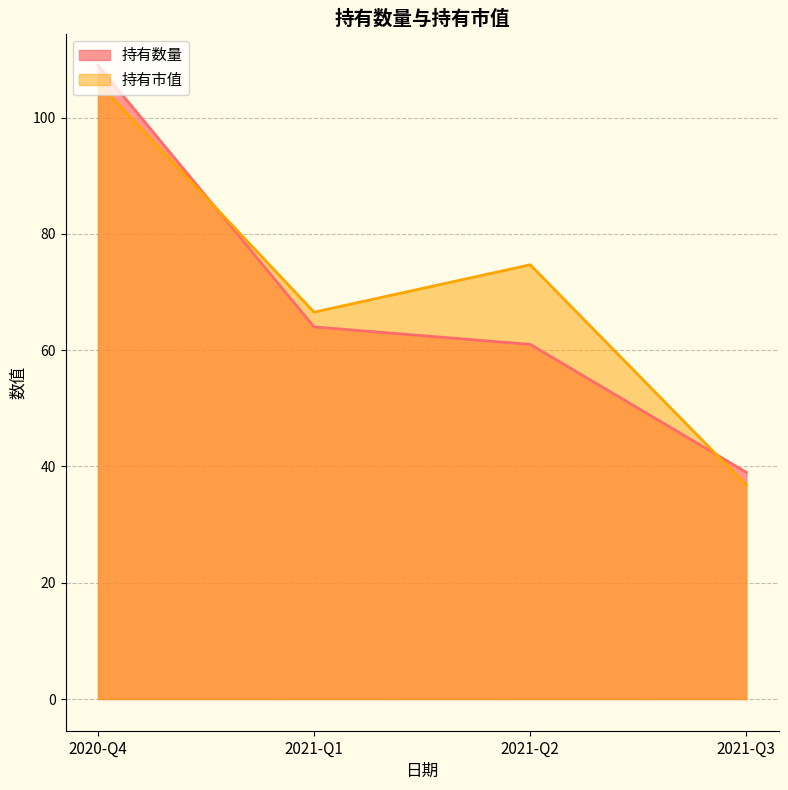

What is the average value?

71.0